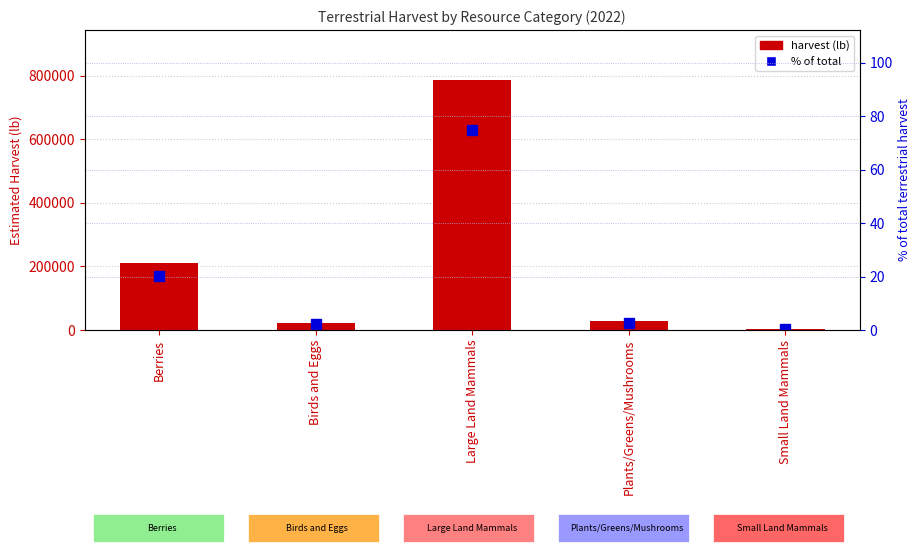

What is the sum of all % of total terrestrial harvest values?

100.0